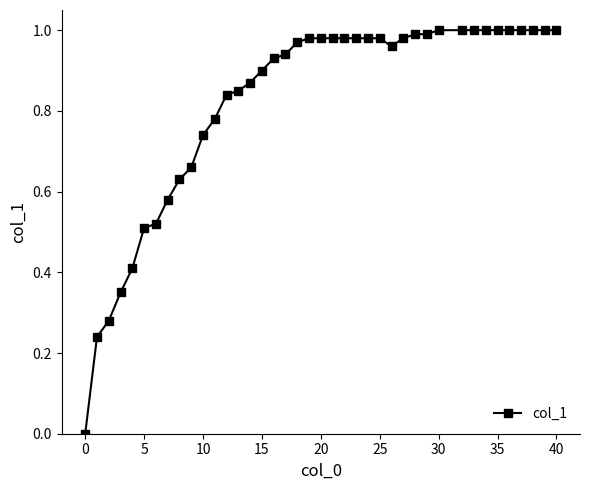

What is the sum of all values?

32.8